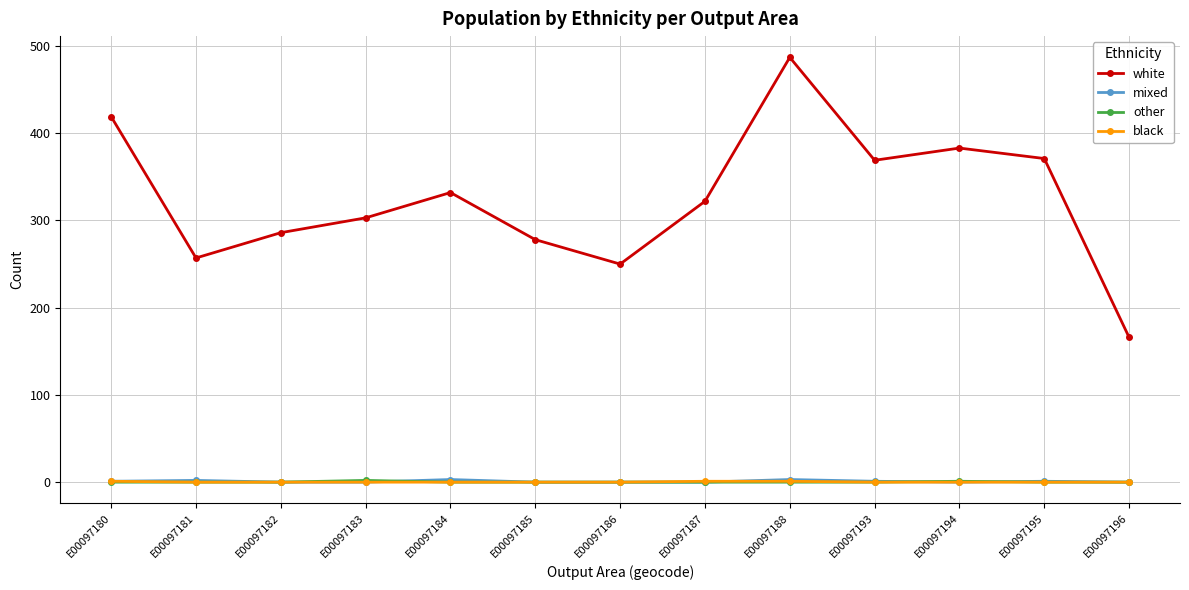

How many lines are shown in the chart?

4